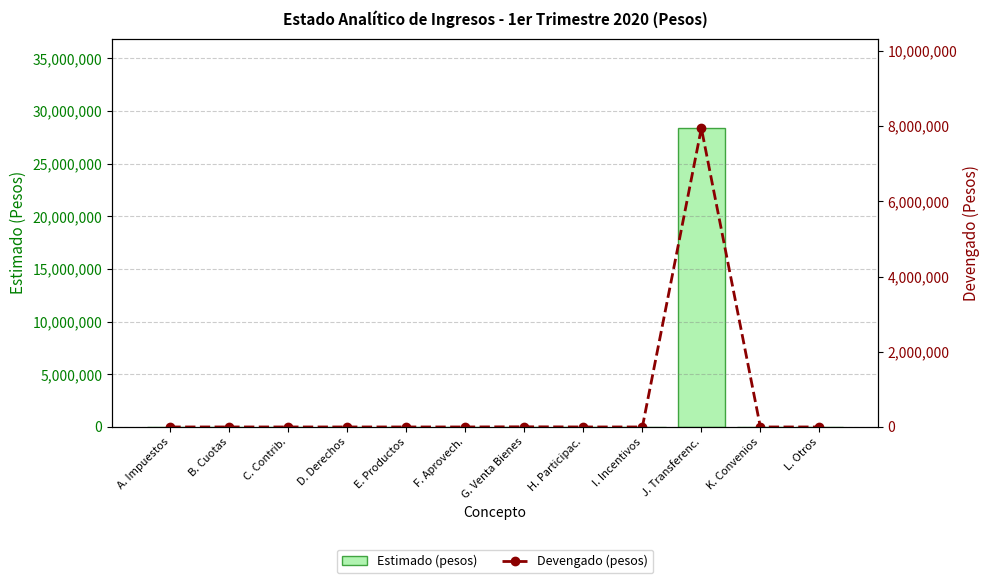

What is the label of the 6th bar from the right?

G. Venta Bienes